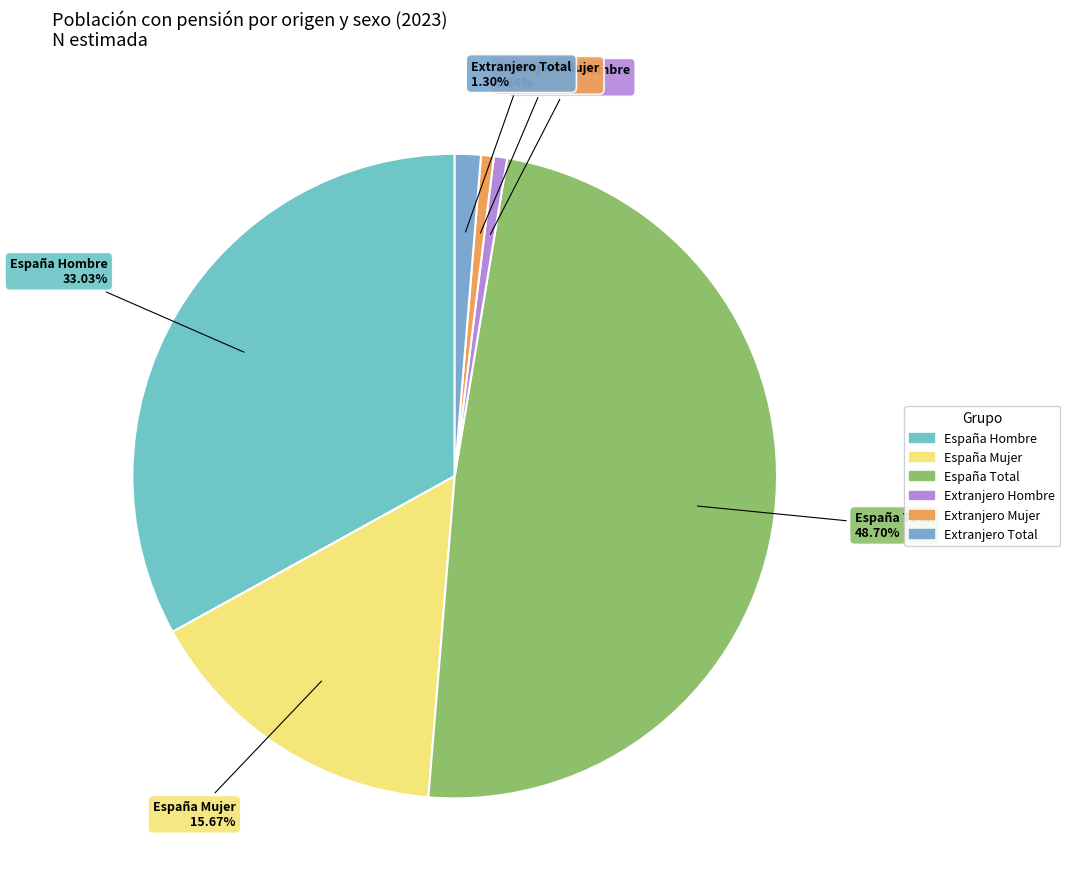

How many segments does this pie chart have?

6